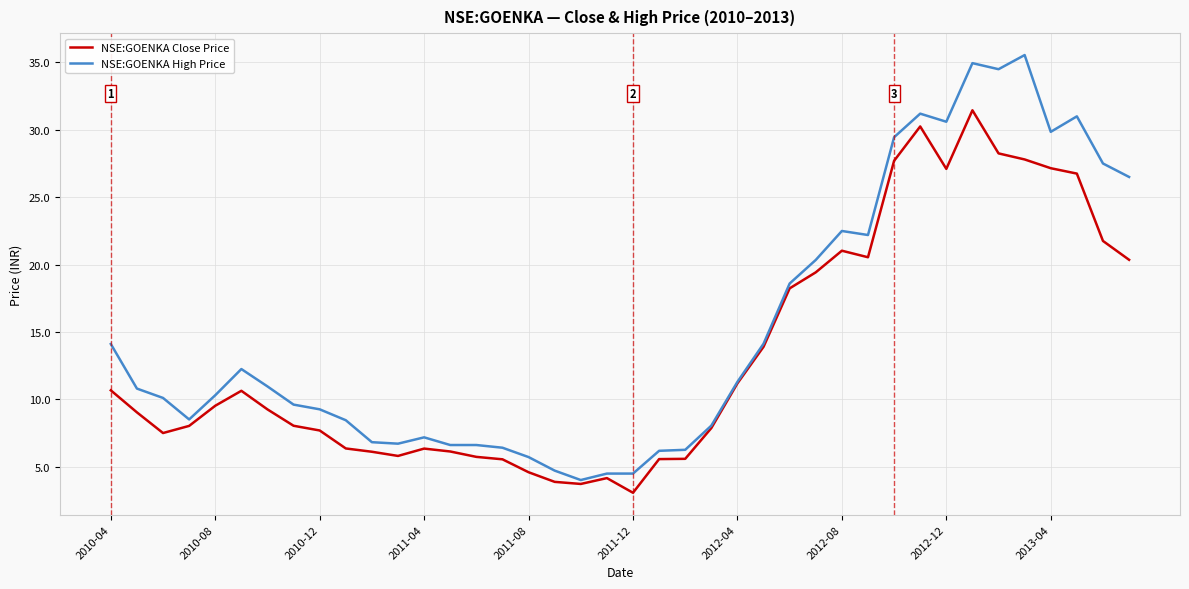

What is the greatest value displayed?

35.5